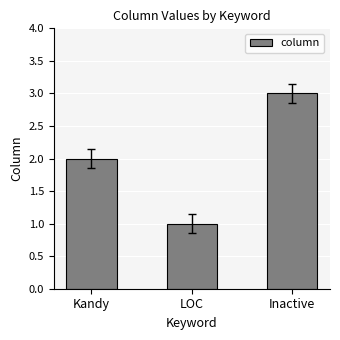

Rank the categories by value from lowest to highest.

LOC, Kandy, Inactive